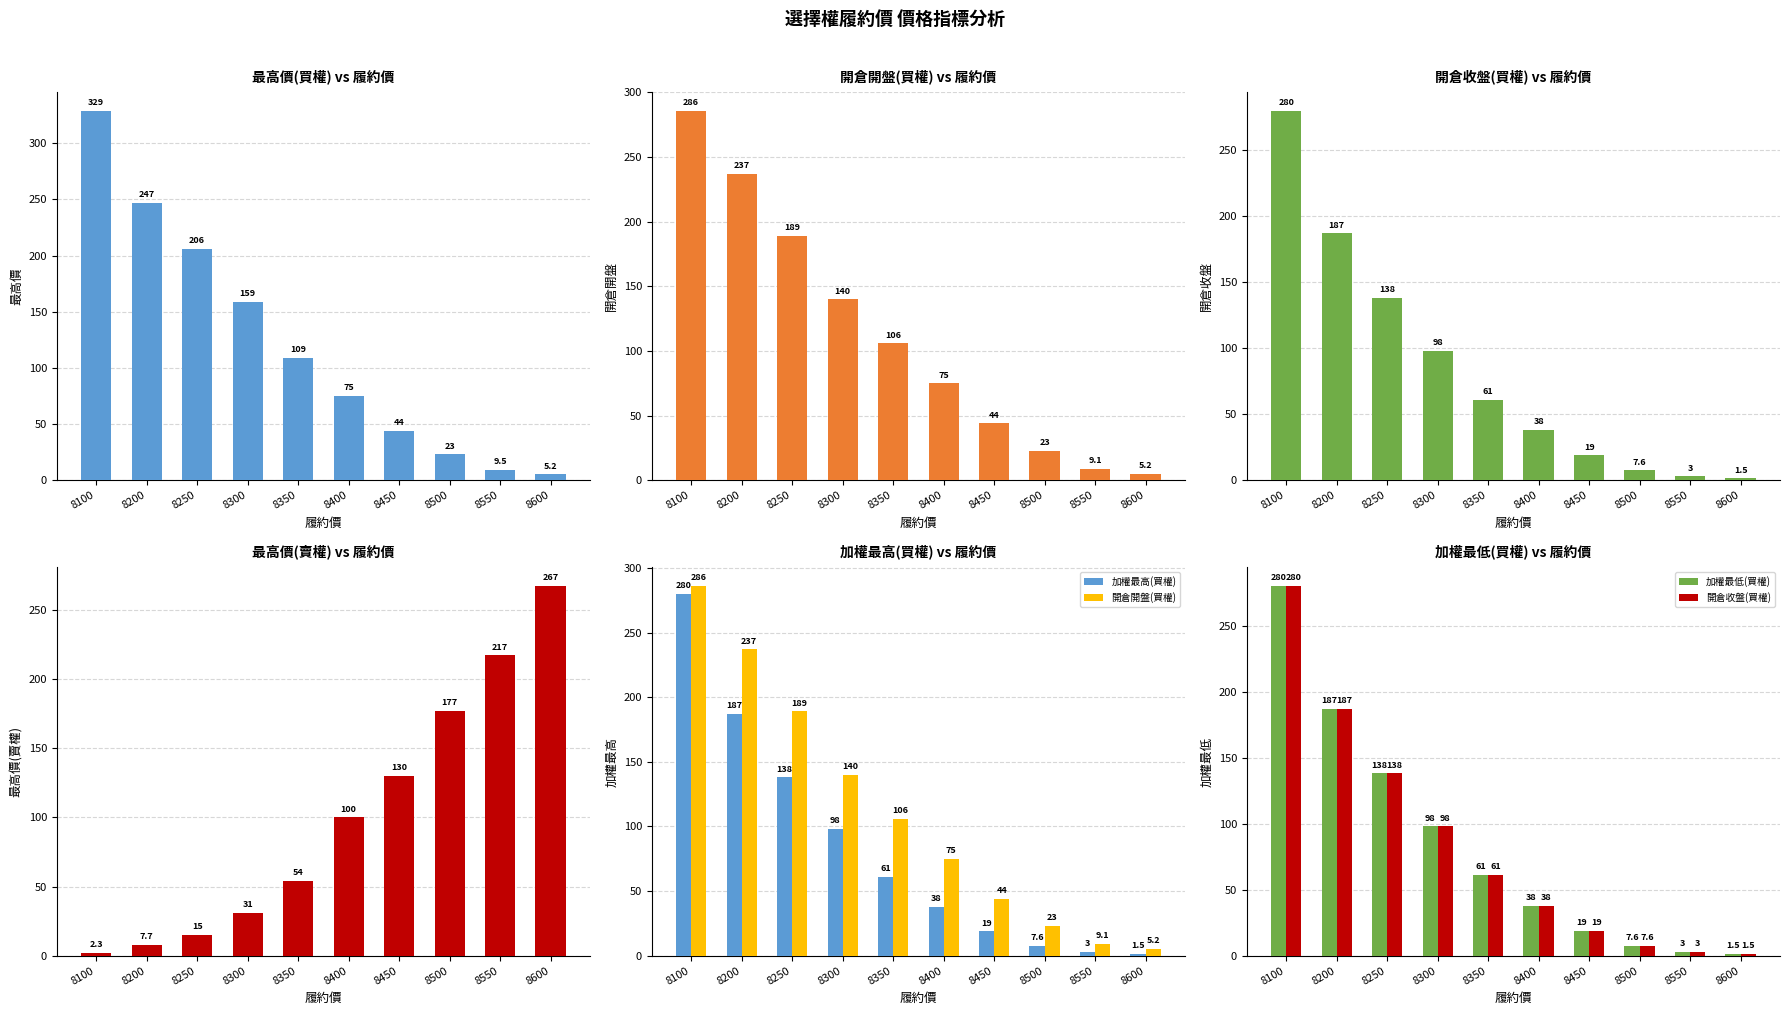

Which label corresponds to the smallest value in the chart?

8600